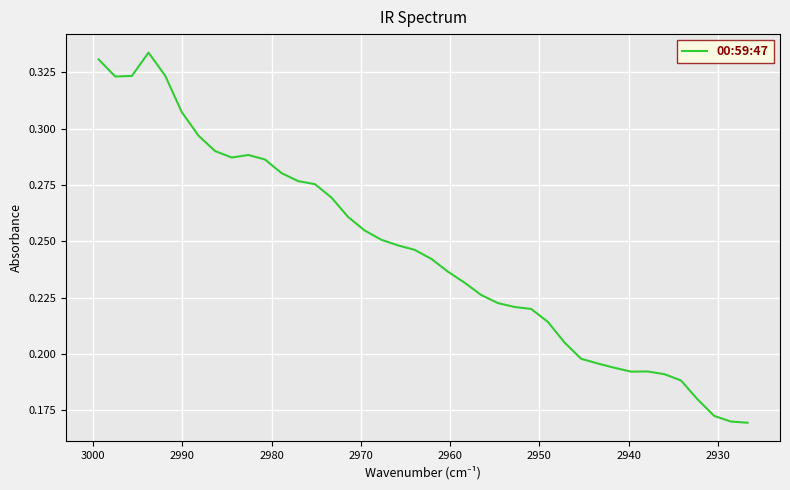

What is the value of the 16th point from the left?

0.3